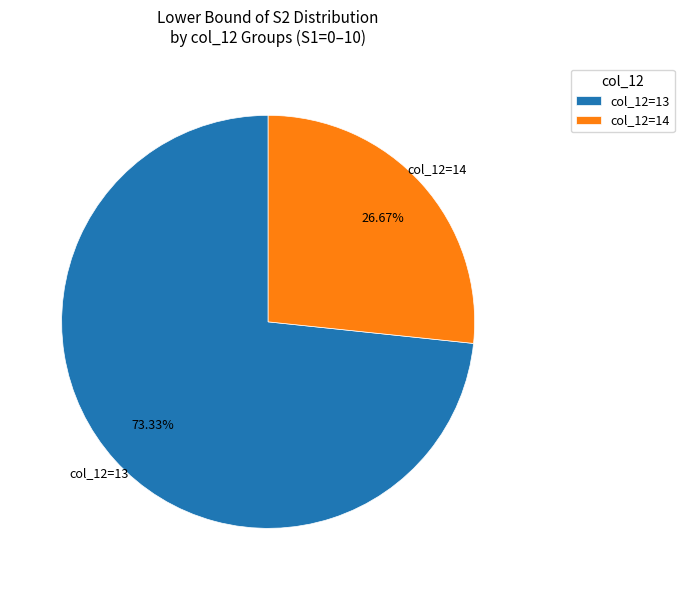

Count the number of slices in the pie.

2